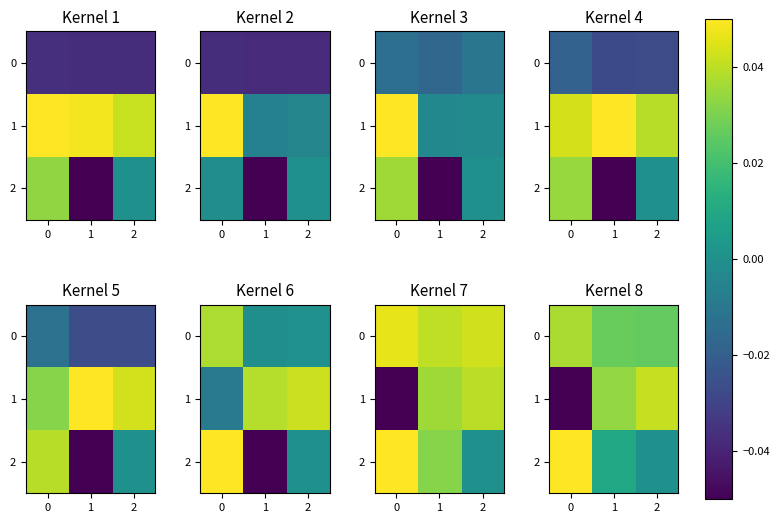

How many 0 values are between 0 and 1?

3